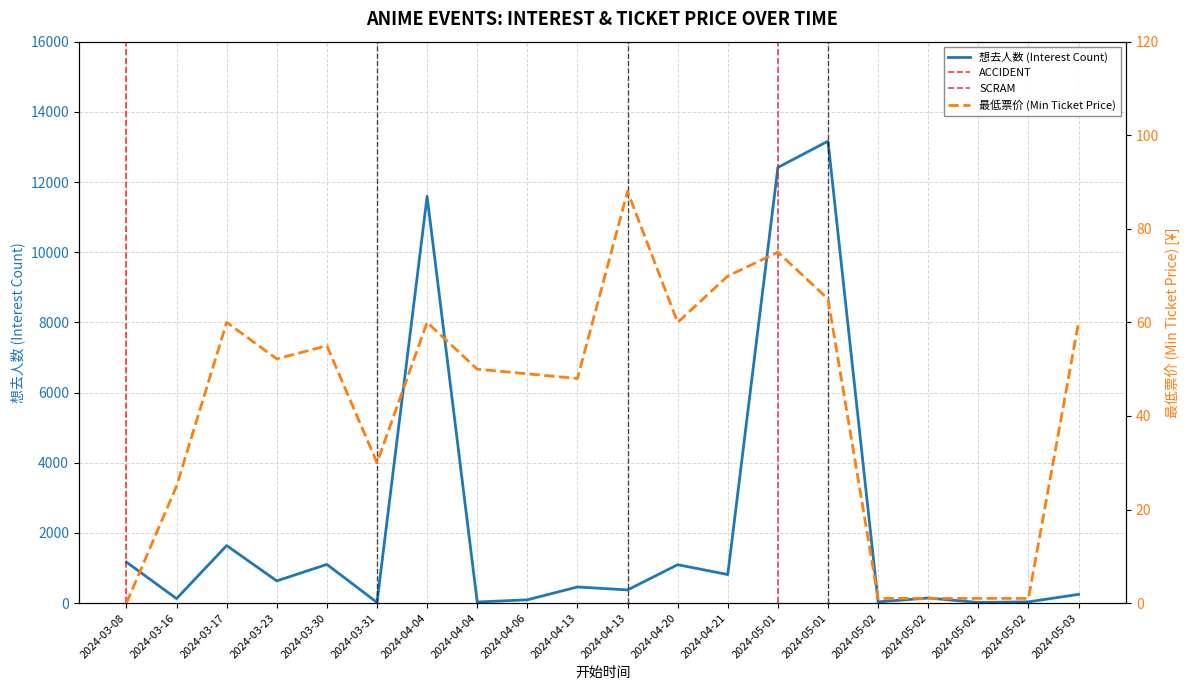

Which series has the largest total across all categories?

想去人数